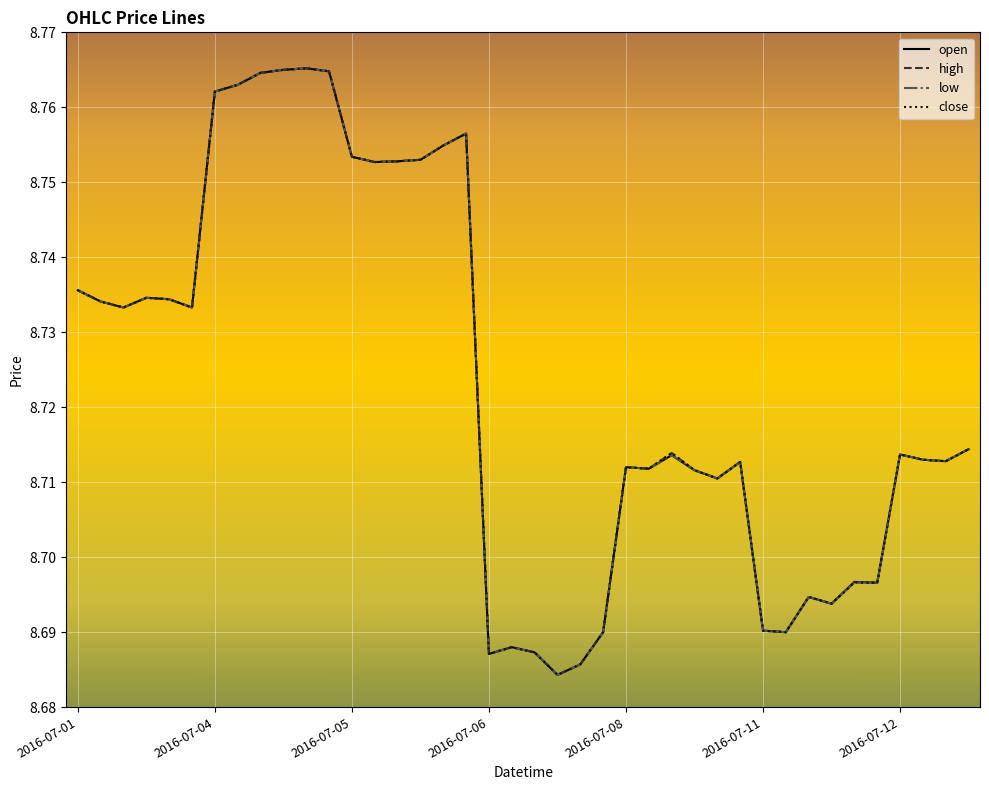

Count the close values in the range 8 to 9.

40